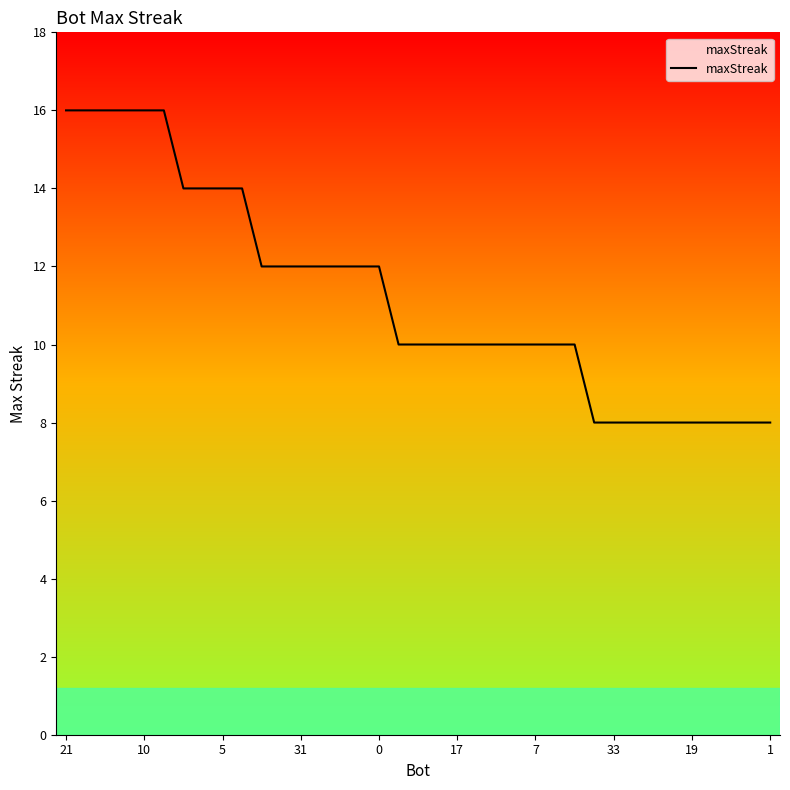

What is the greatest value displayed?

16